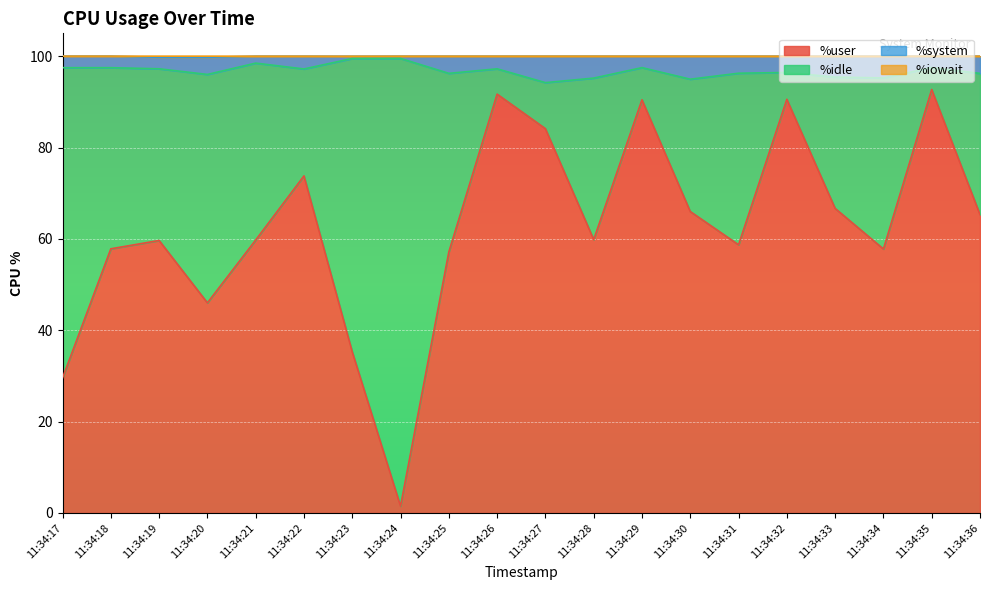

What is the total value across all series at 11:34:25?

100.0